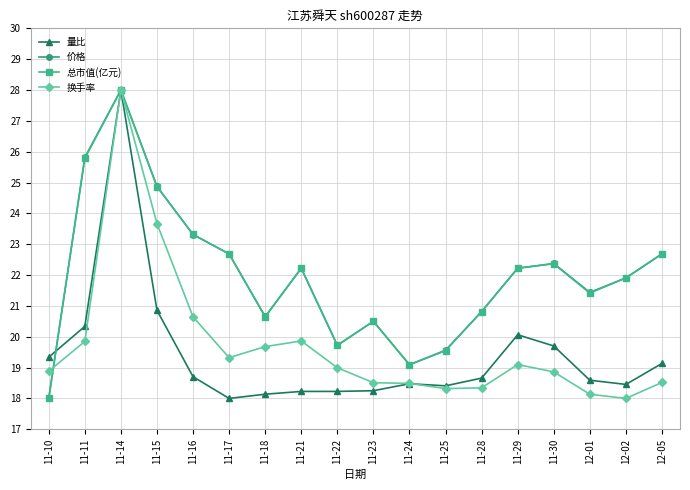

Between 11-25 and 12-05, which series saw the biggest shift?

总市值(亿元)